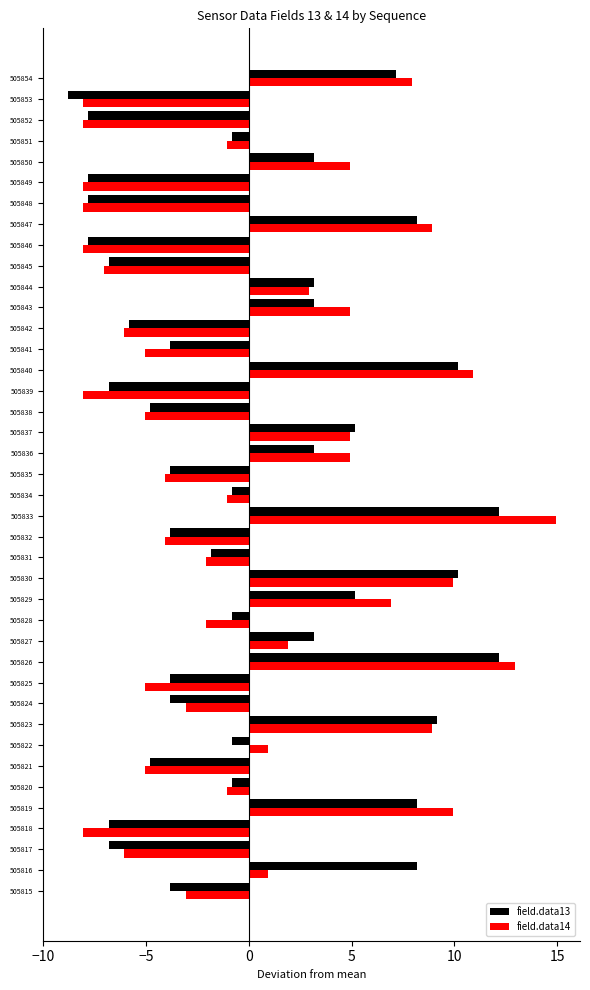

Which category has the lowest value across all series?

505853